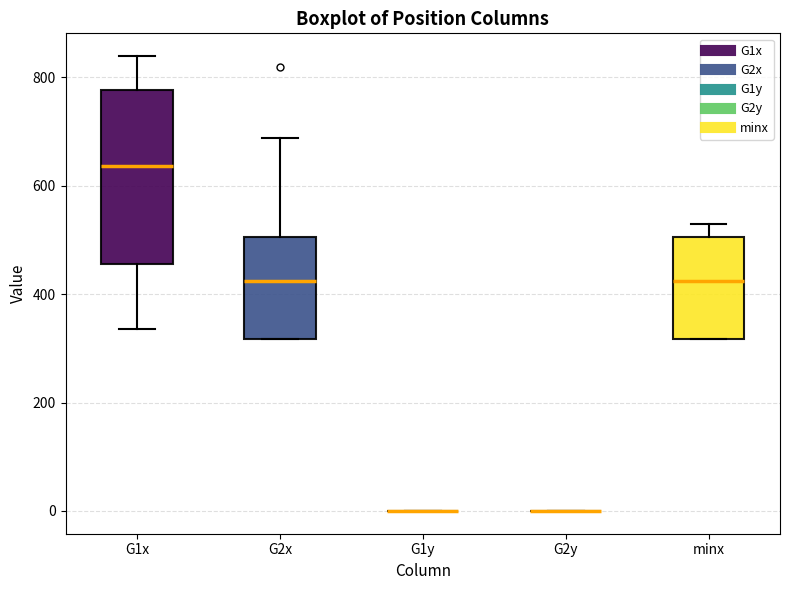

Comparing the boxes themselves (not the whiskers), which one is the tallest?

G1x